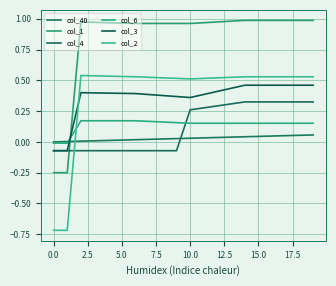

How many values in col_2 are below zero?

2